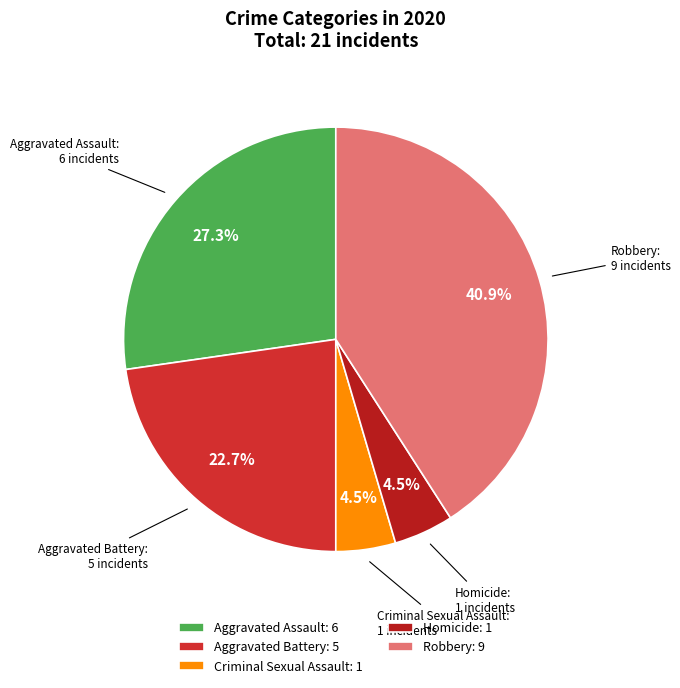

To the nearest percent, what percentage of the pie is Robbery?

41%